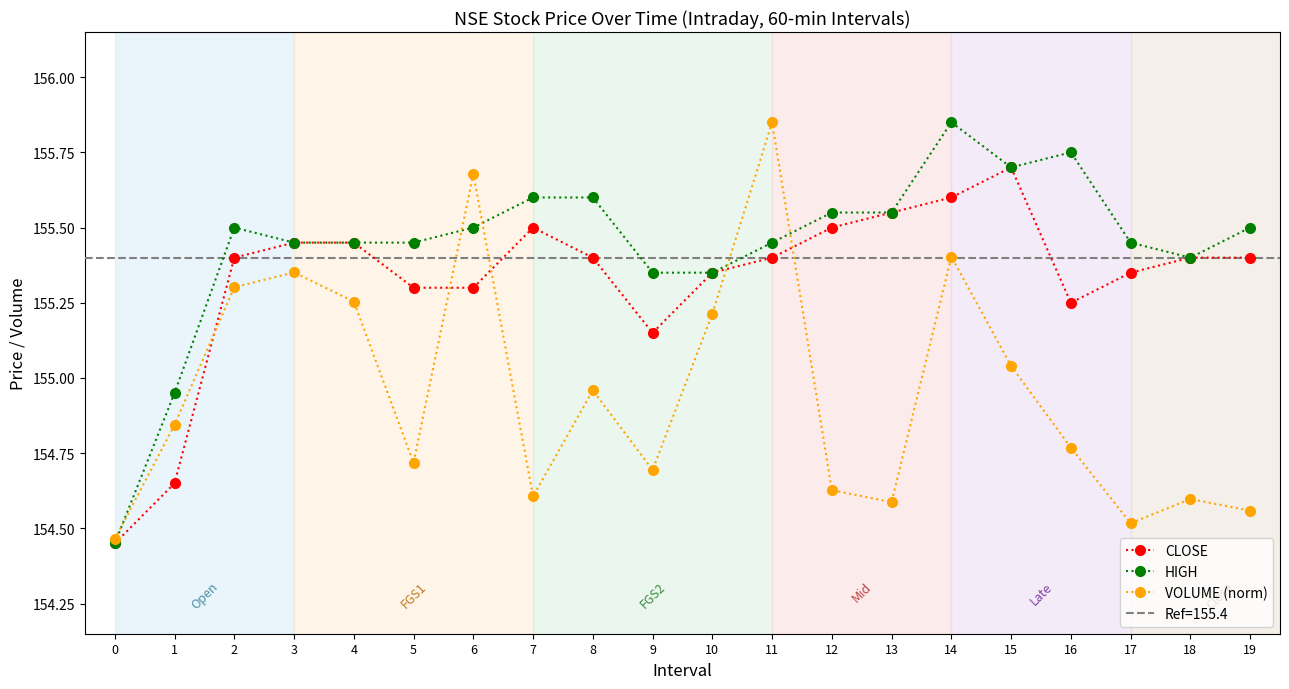

Is it true that CLOSE equals 155.4 at 11?

True